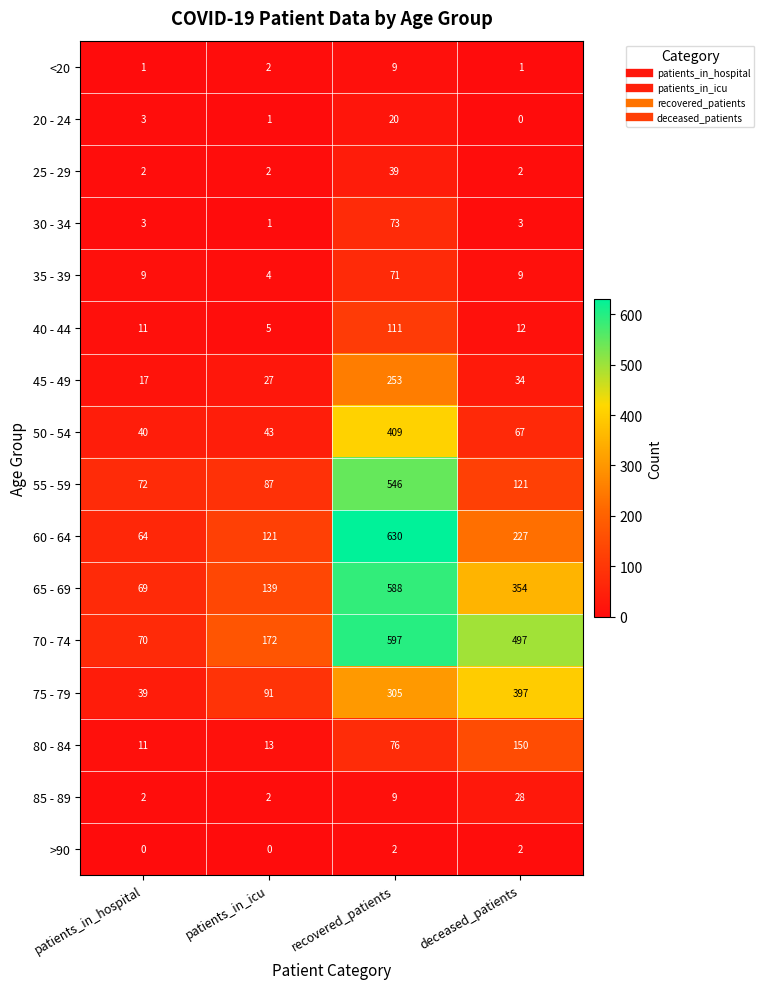

List the series in order of their peak value, lowest first.

>90, <20, 20 - 24, 85 - 89, 25 - 29, 35 - 39, 30 - 34, 40 - 44, 80 - 84, 45 - 49, 75 - 79, 50 - 54, 55 - 59, 65 - 69, 70 - 74, 60 - 64